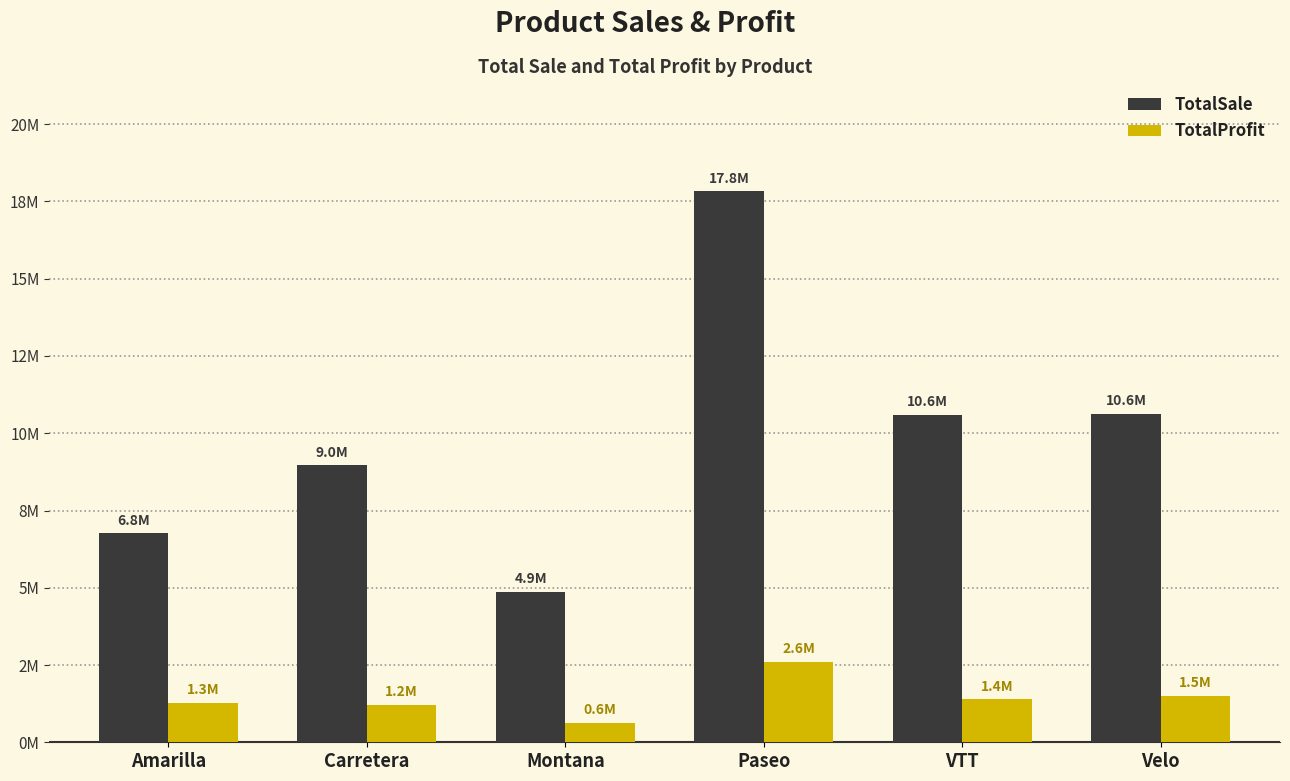

The TotalSale series shows 7553857.4 at Paseo. True or false?

False